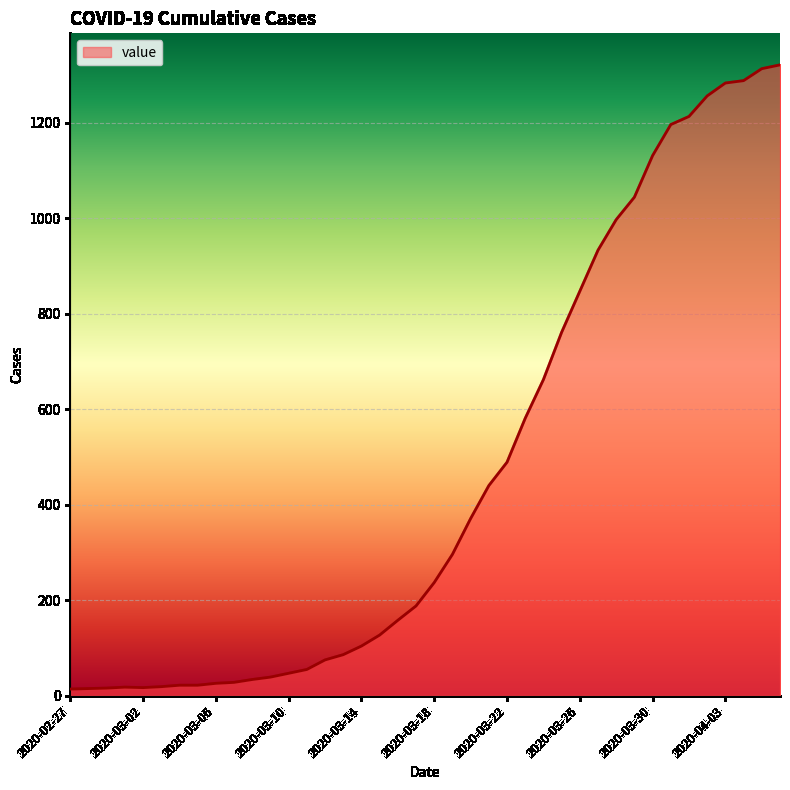

What is the greatest value displayed?

1321